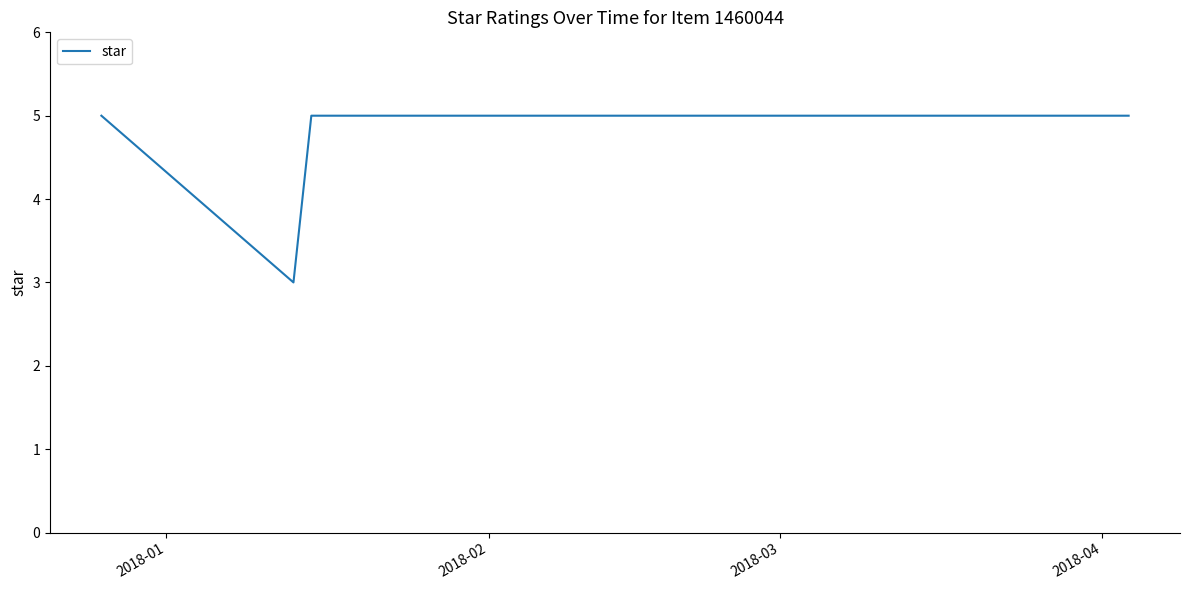

True or false: there are more than 2 points higher than both neighbors.

False